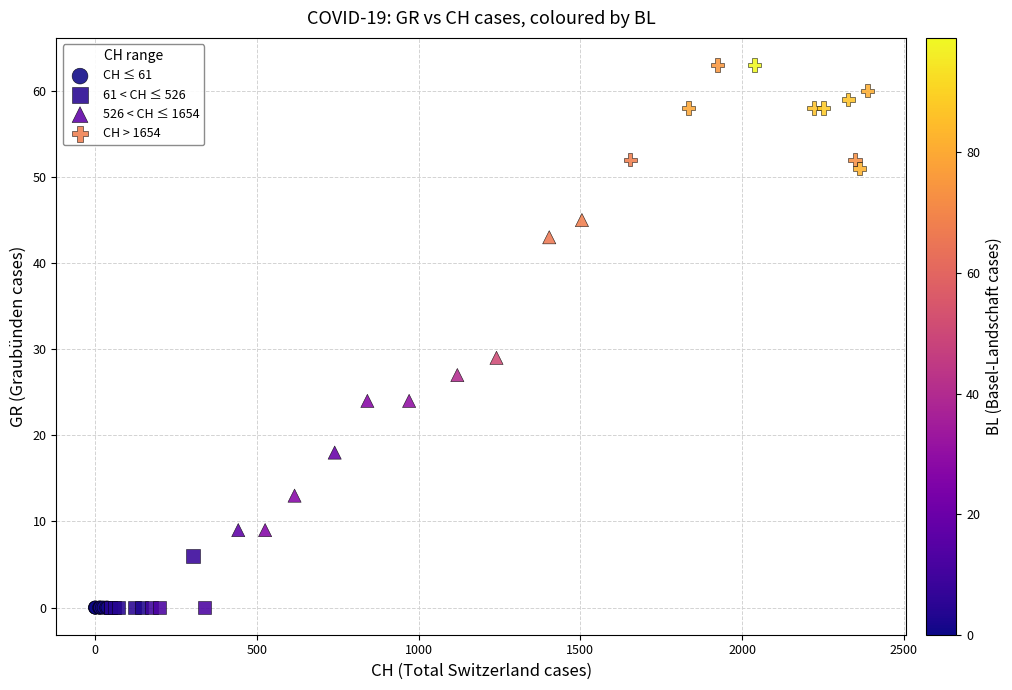

Which series reaches the maximum Y coordinate?

CH > 1654